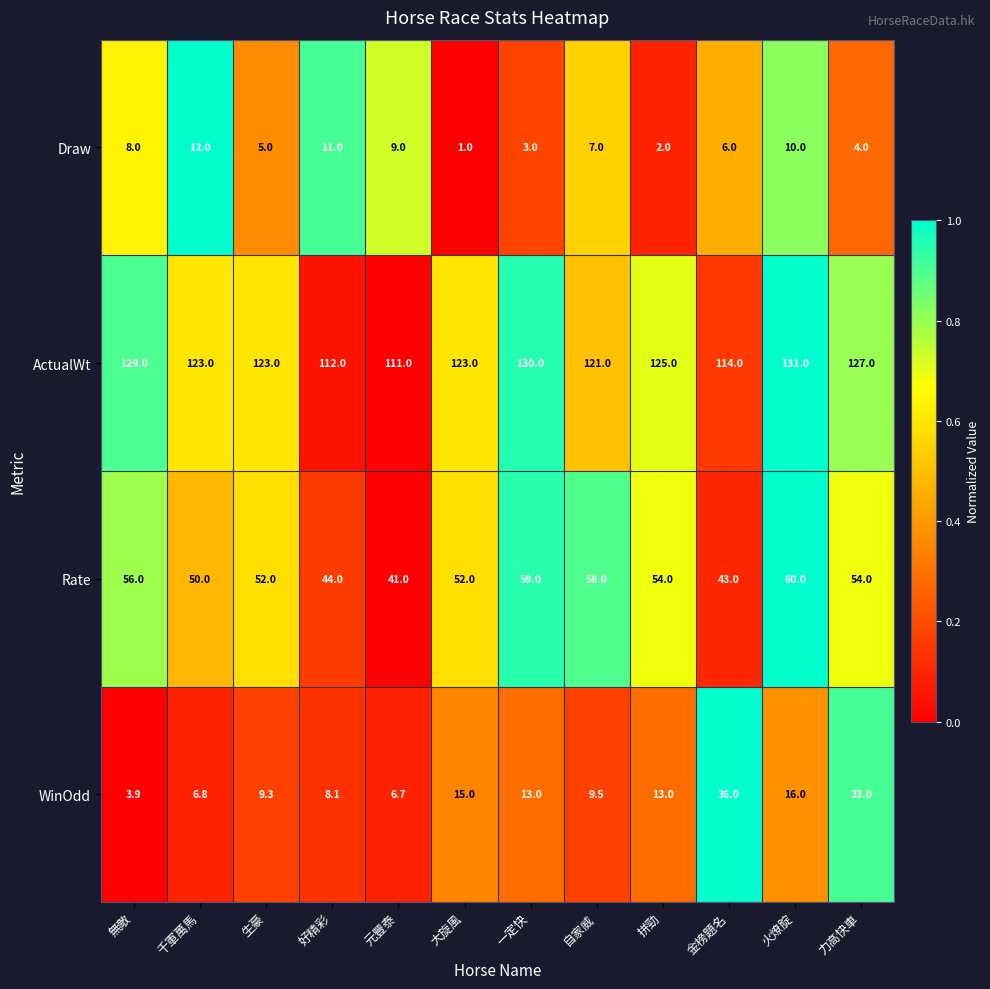

Rank the series by their maximum value, from lowest to highest.

Draw, WinOdd, Rate, ActualWt